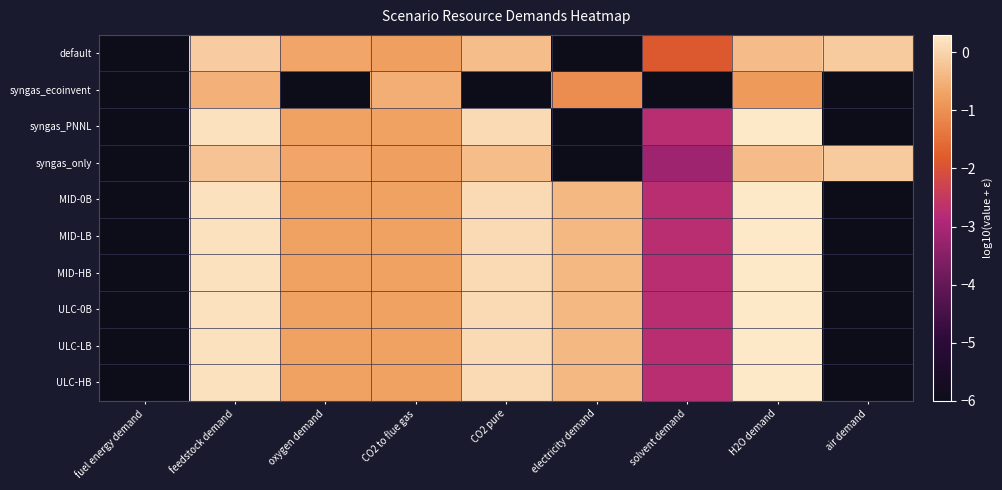

At which category is the sum across all series the highest?

H2O demand